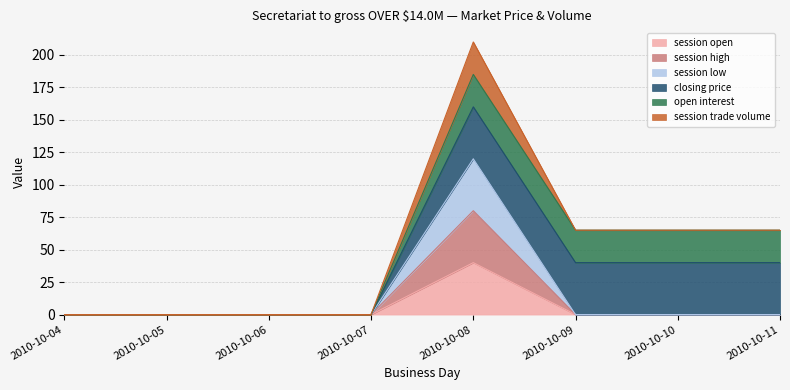

Where is the first local maximum for session low?

2010-10-08